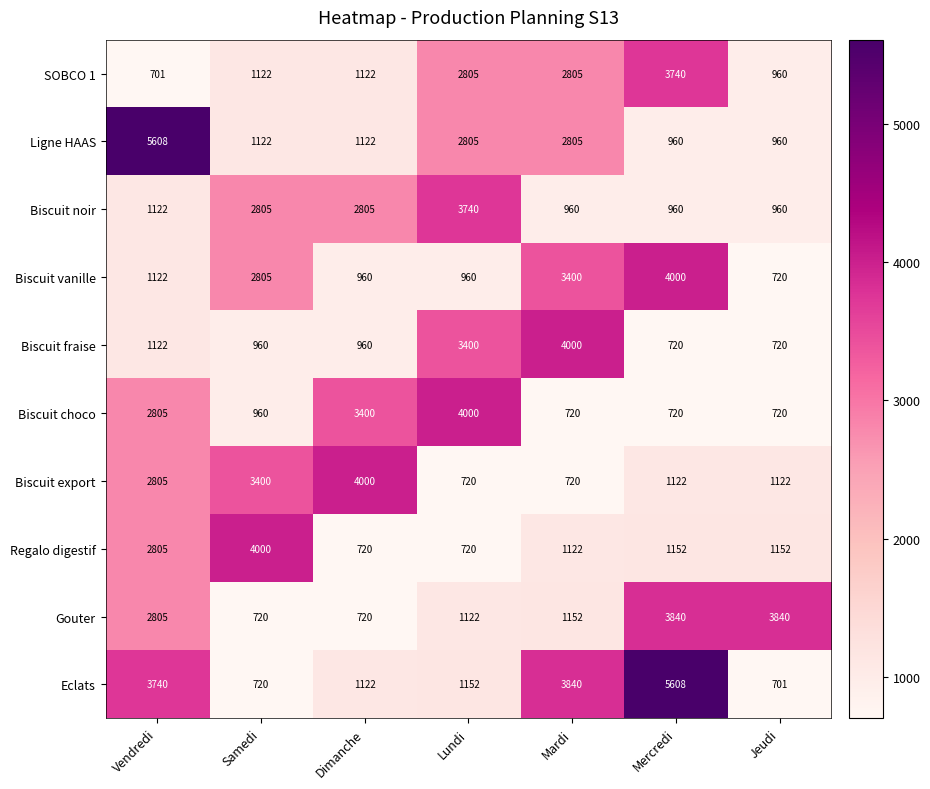

At which category is the sum across all series the highest?

Vendredi